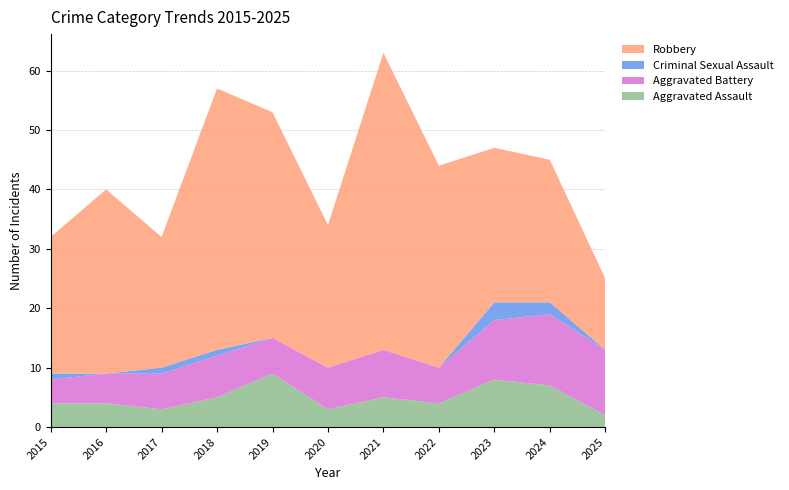

Reading right to left, list all the values displayed in this chart.

Aggravated Assault: 2025=2	2024=7	2023=8	2022=4	2021=5	2020=3	2019=9	2018=5	2017=3	2016=4	2015=4
Aggravated Battery: 2025=11	2024=12	2023=10	2022=6	2021=8	2020=7	2019=6	2018=7	2017=6	2016=5	2015=4
Criminal Sexual Assault: 2025=0	2024=2	2023=3	2022=0	2021=0	2020=0	2019=0	2018=1	2017=1	2016=0	2015=1
Robbery: 2025=12	2024=24	2023=26	2022=34	2021=50	2020=24	2019=38	2018=44	2017=22	2016=31	2015=23